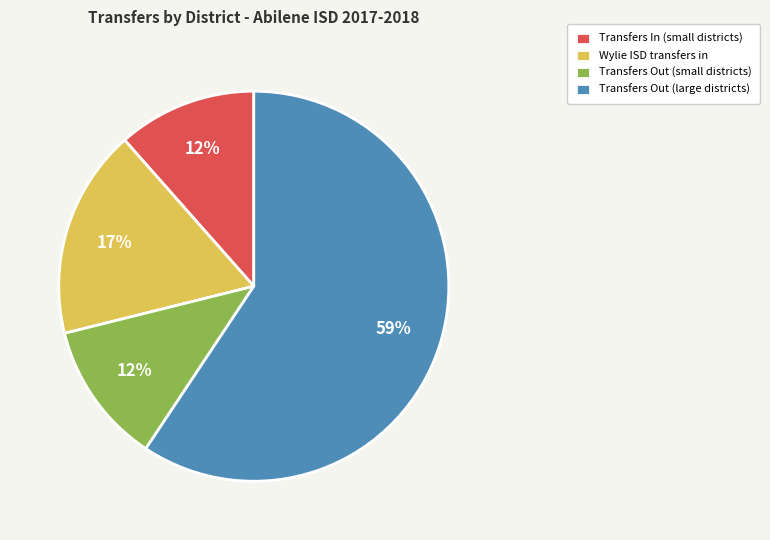

What percentage is the Transfers Out (small districts) slice, to the nearest percent?

12%